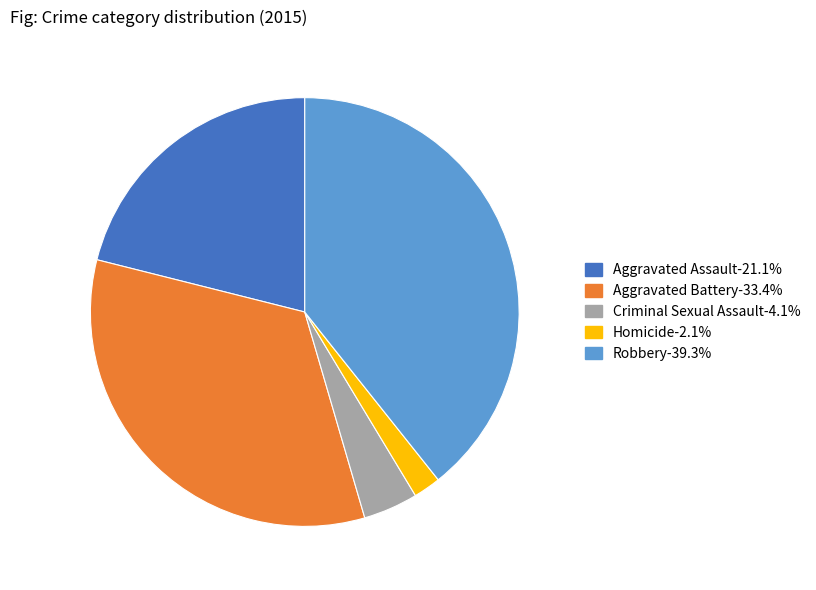

Rank the categories by value from lowest to highest.

Homicide, Criminal Sexual Assault, Aggravated Assault, Aggravated Battery, Robbery